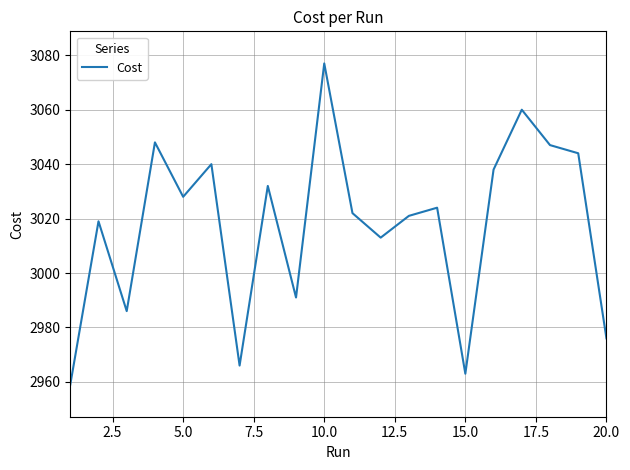

What is the smallest value displayed?

2959.0